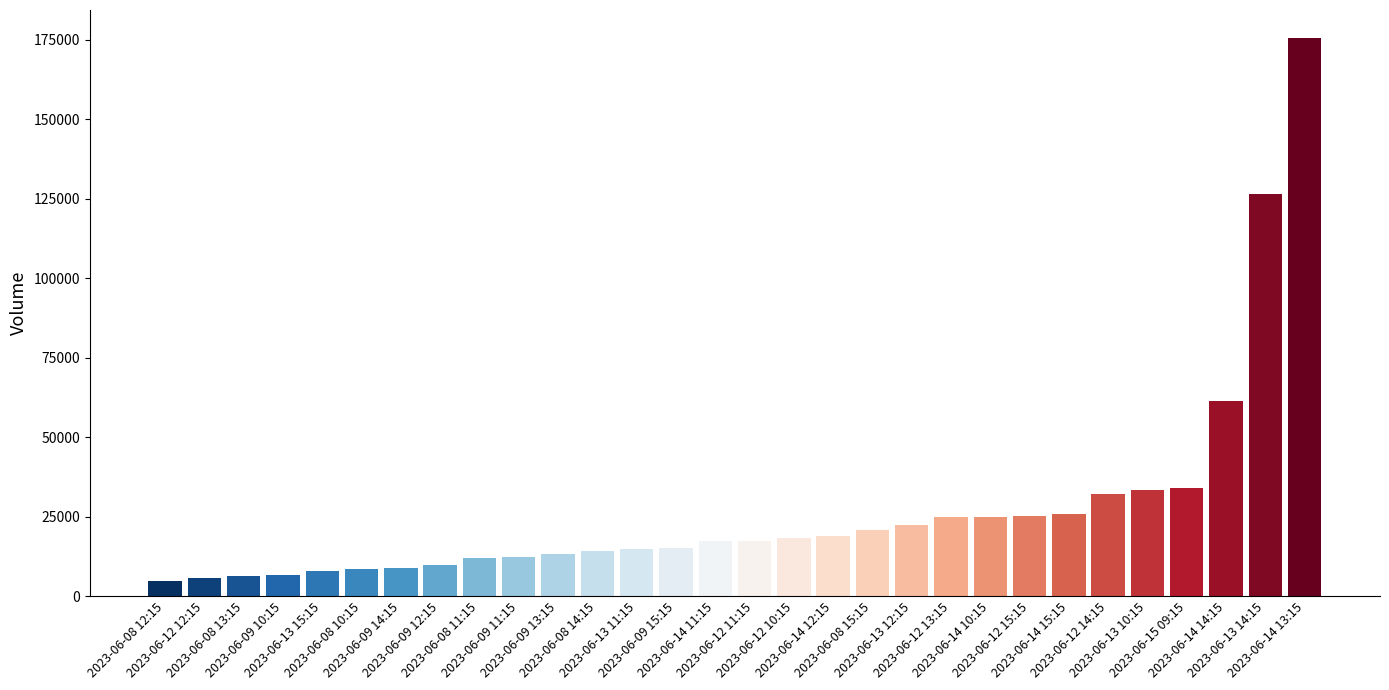

What is the difference between the maximum and minimum values?

171031